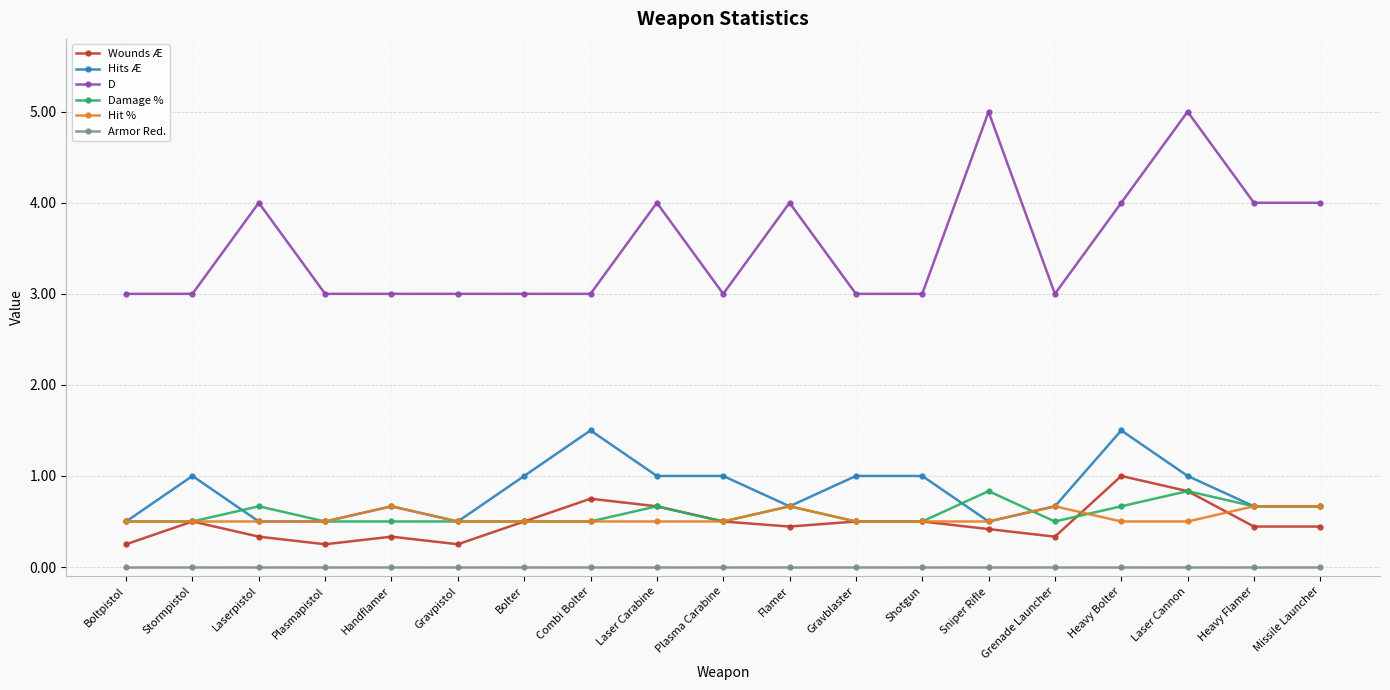

The value of Hits Æ at Plasma Carabine is 1.0. True or false?

True